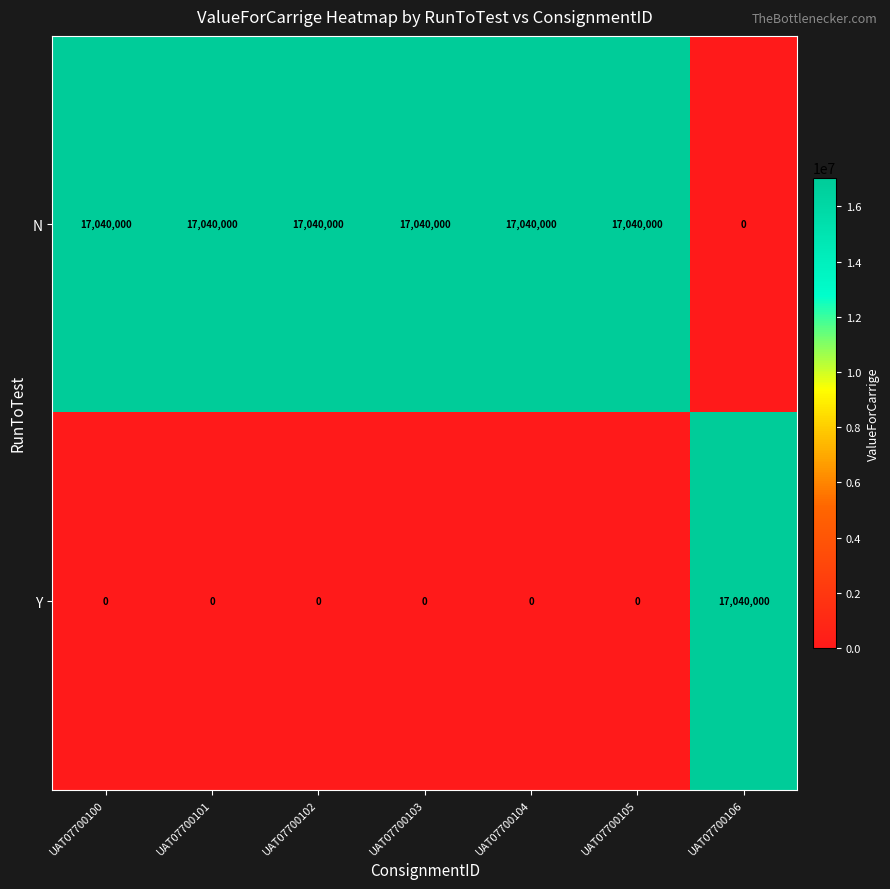

What is the difference between the maximum and minimum values in the N series?

17040000